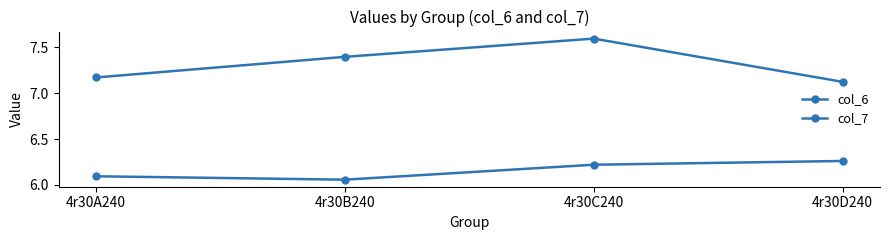

True or false: col_7 and col_6 cross at least once.

False